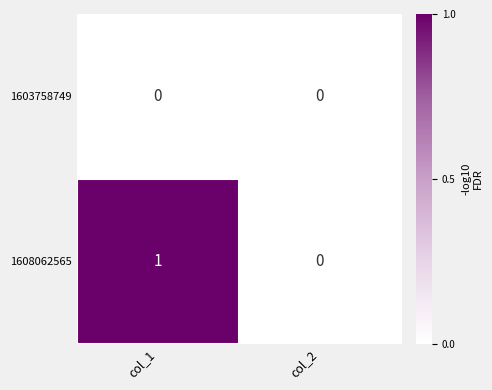

List the series in order of their peak value, lowest first.

1603758749, 1608062565